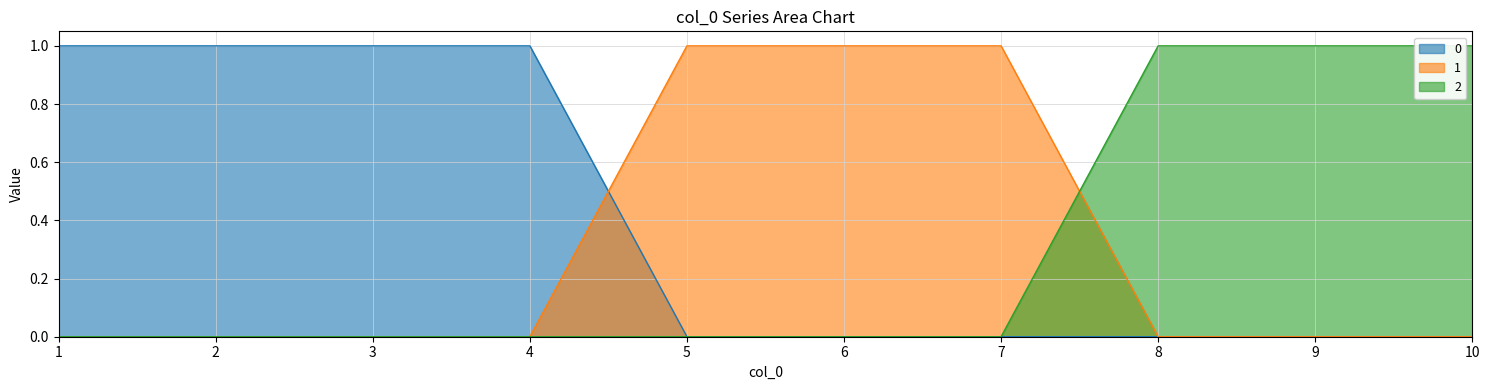

What are all the series names shown in the legend?

0, 1, 2